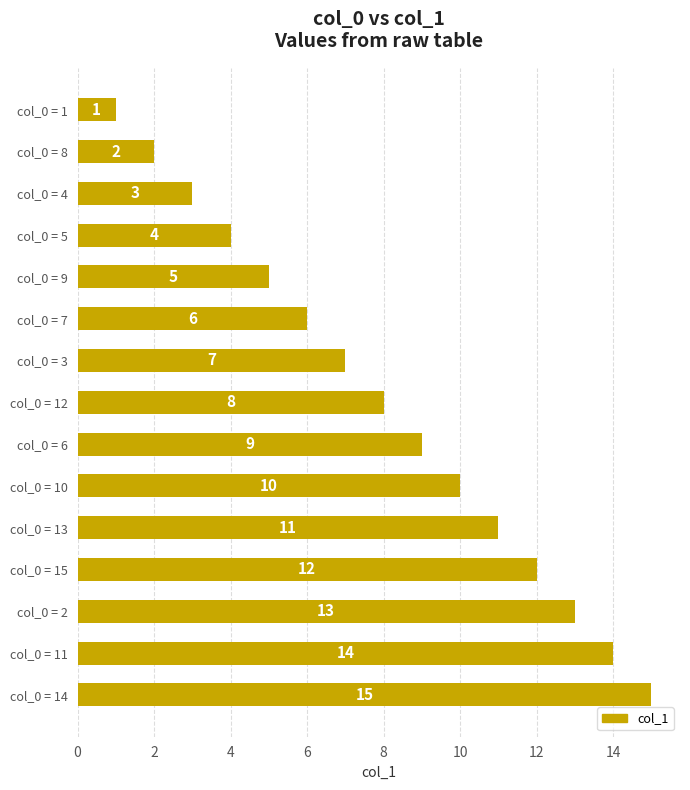

What is the difference between the maximum and minimum values?

14